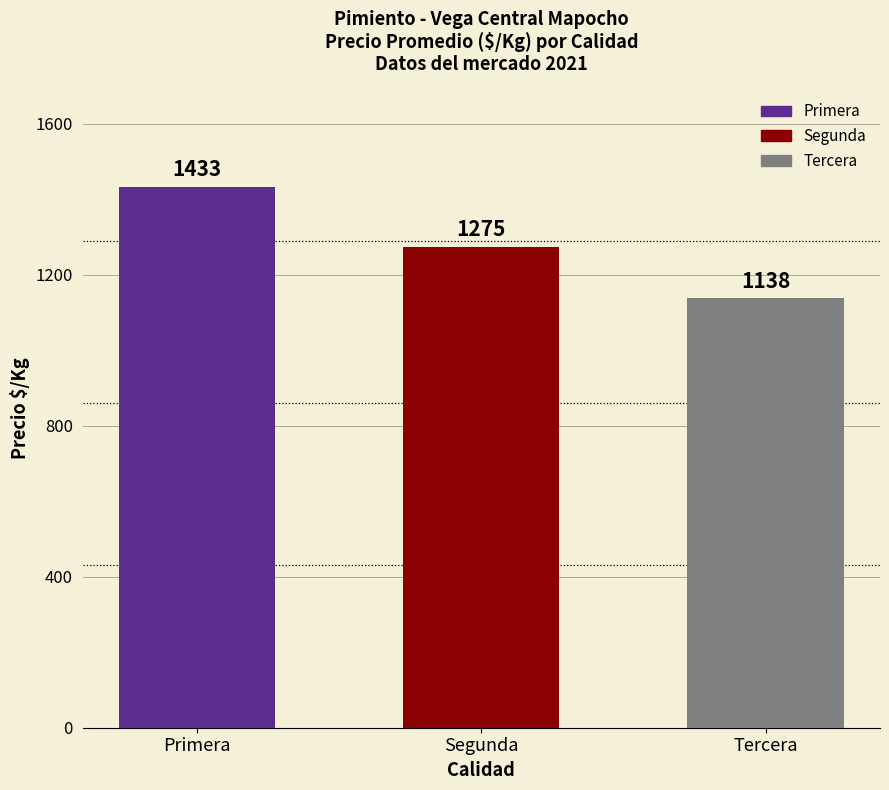

Are the bars horizontal?

No